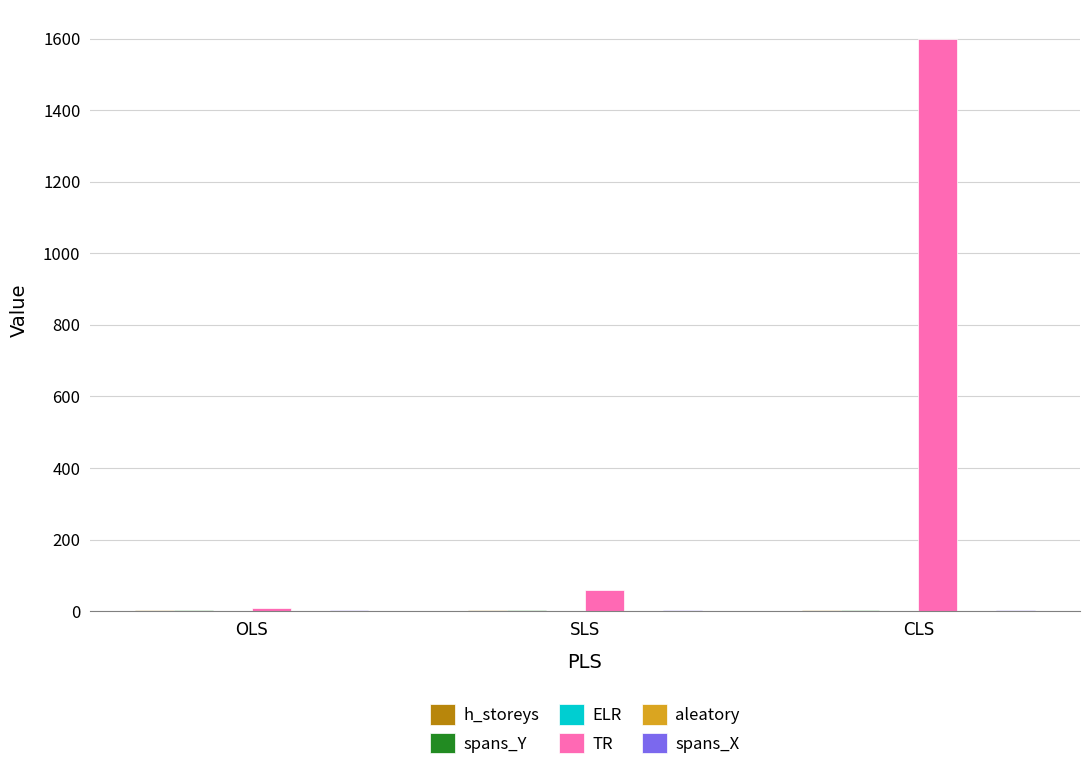

What is the maximum value shown in the chart?

1600.0